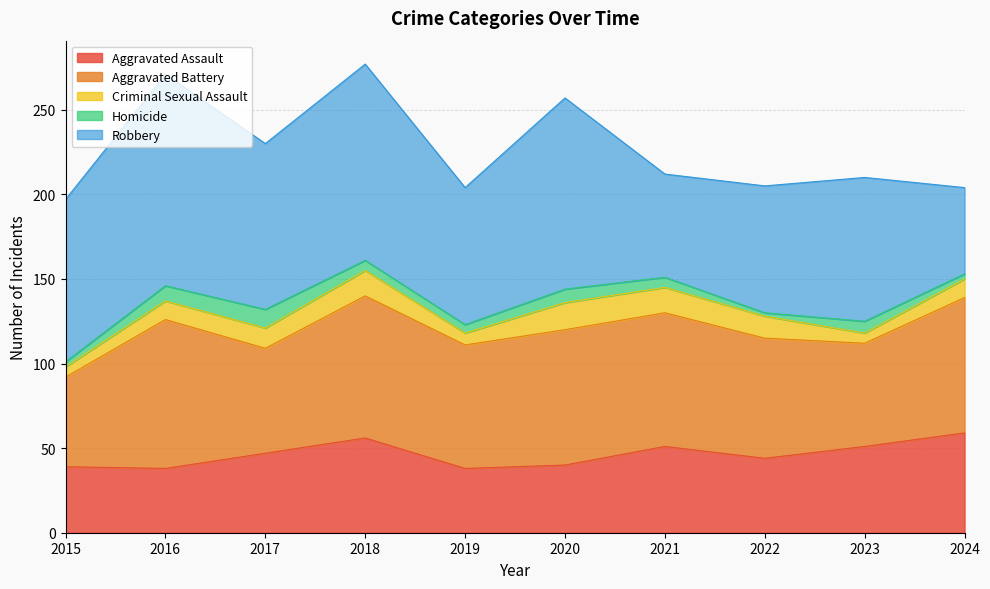

Reading left to right, extract all data points from this chart.

Aggravated Assault: 2015=39	2016=38	2017=47	2018=56	2019=38	2020=40	2021=51	2022=44	2023=51	2024=59
Aggravated Battery: 2015=53	2016=88	2017=62	2018=84	2019=73	2020=80	2021=79	2022=71	2023=61	2024=80
Criminal Sexual Assault: 2015=6	2016=11	2017=12	2018=15	2019=7	2020=16	2021=15	2022=13	2023=6	2024=11
Homicide: 2015=3	2016=9	2017=11	2018=6	2019=5	2020=8	2021=6	2022=2	2023=7	2024=3
Robbery: 2015=96	2016=125	2017=98	2018=116	2019=81	2020=113	2021=61	2022=75	2023=85	2024=51